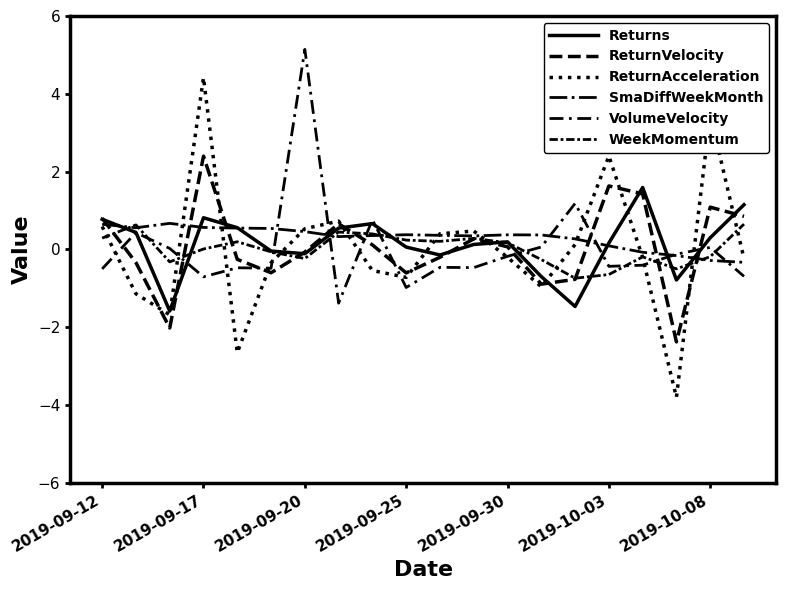

List the series in order of their peak value, lowest first.

WeekMomentum, SmaDiffWeekMonth, Returns, ReturnVelocity, ReturnAcceleration, VolumeVelocity